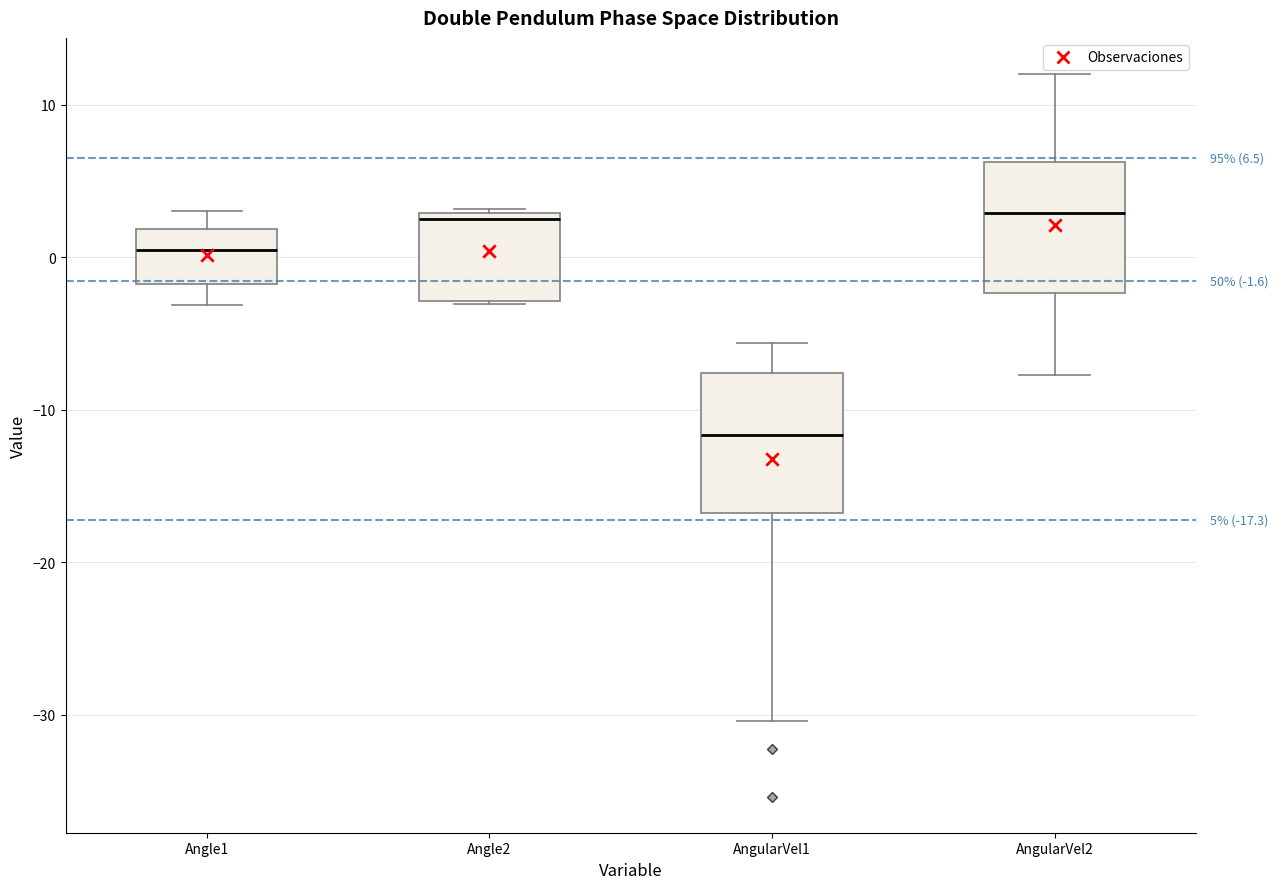

Which box has the lowest median line?

AngularVel1